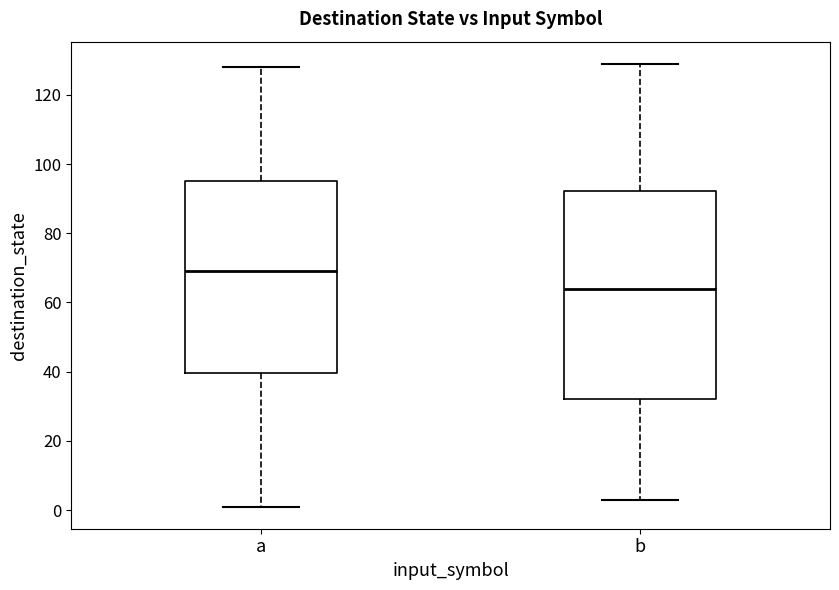

Reading left to right, read every box against the y-axis: the position of its median line, the range the box covers, and the ends of its whiskers. The values are not printed on the chart, so give them approximately, as read against the axis.

a: median 70, box 40 to 96, whiskers 2 to 128
b: median 64, box 32 to 92, whiskers 4 to 130